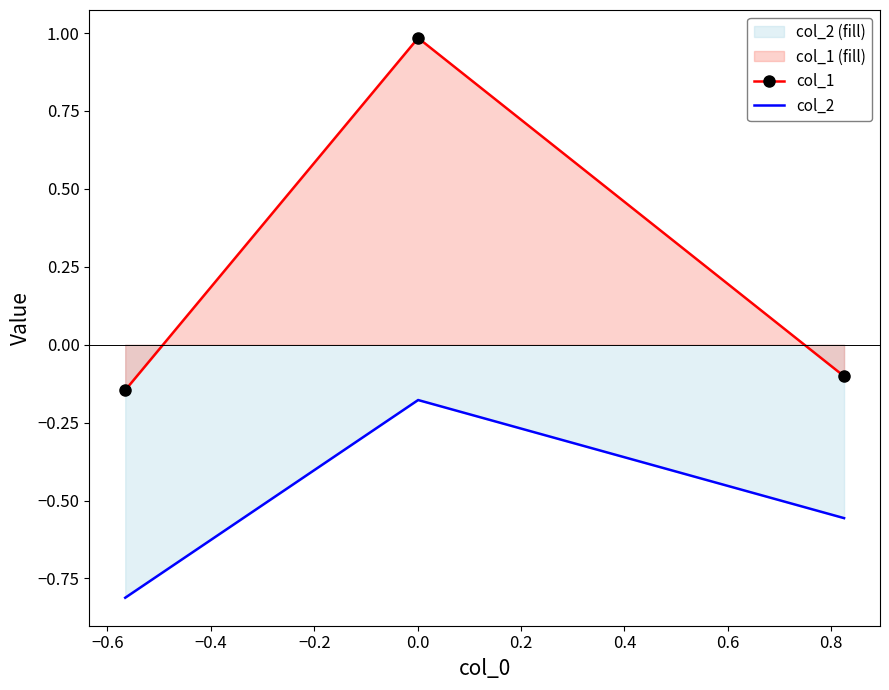

Rank the series by their maximum value, from highest to lowest.

col_1, col_2